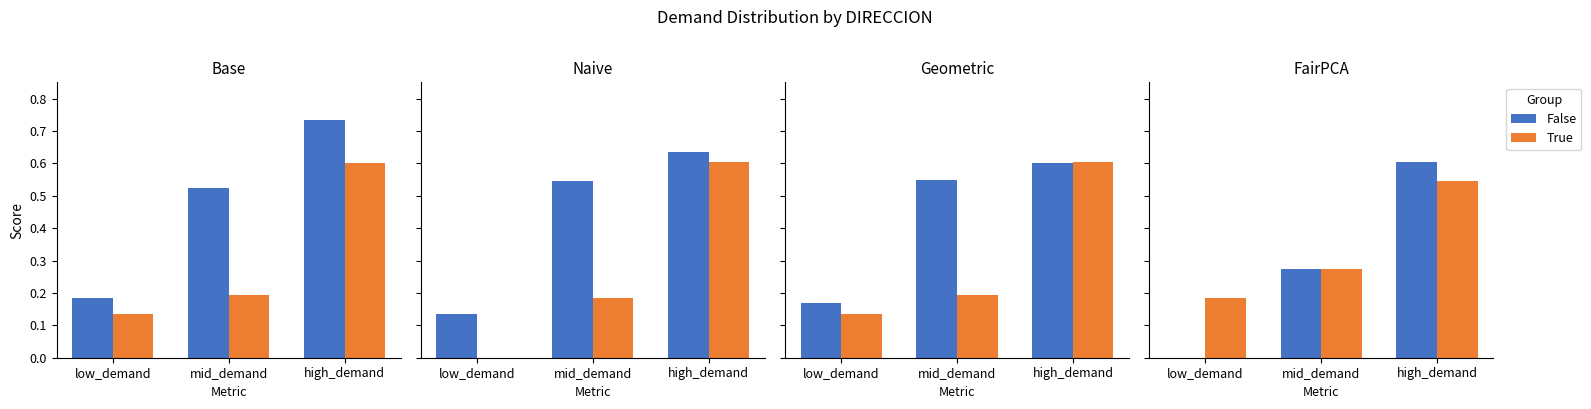

What is the average value of the False series?

0.3